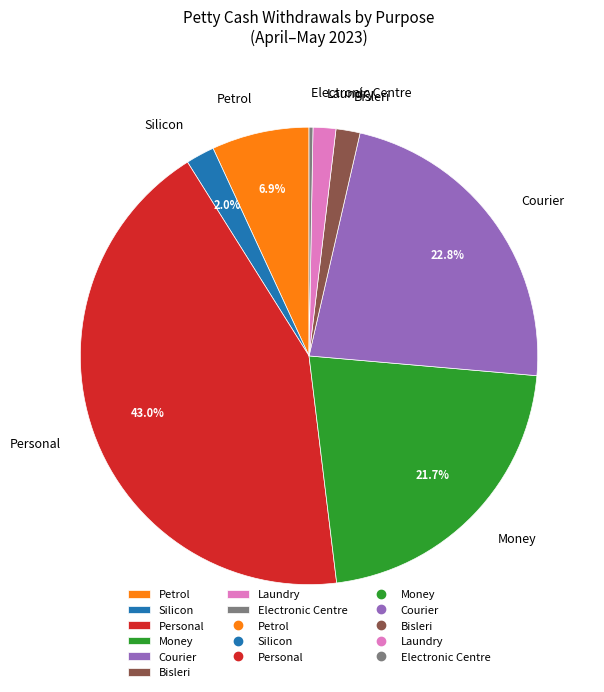

Does Courier account for over 50% of the chart?

No